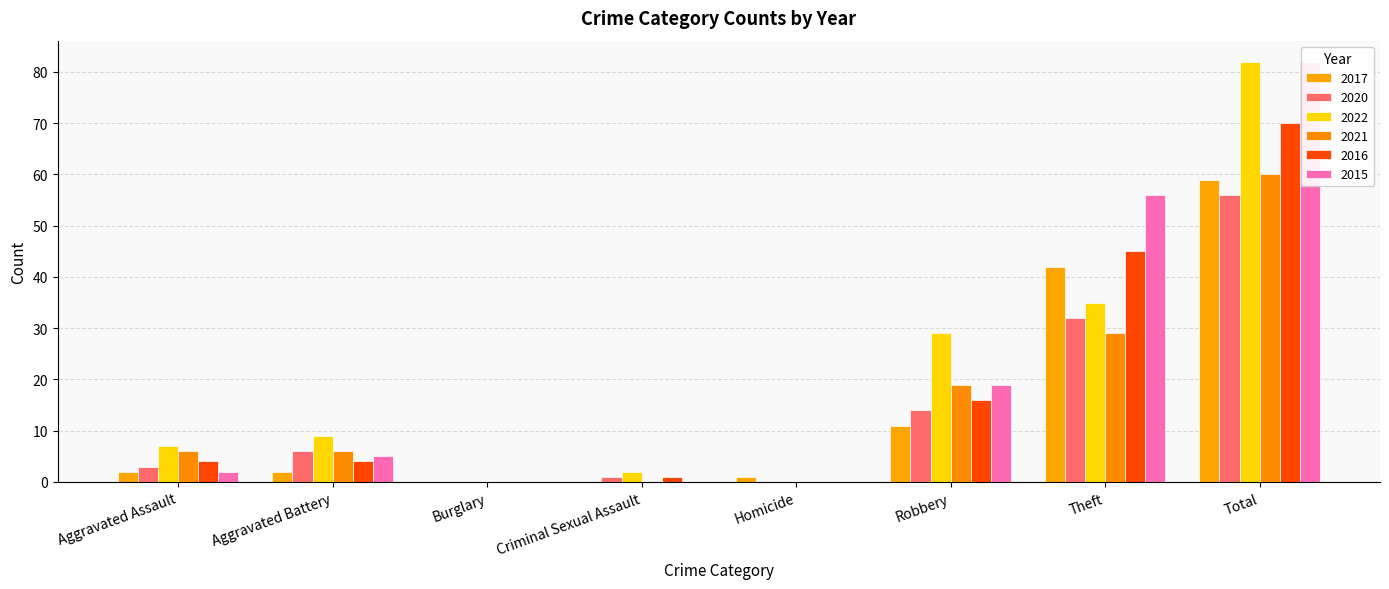

What position from the right is Robbery?

3